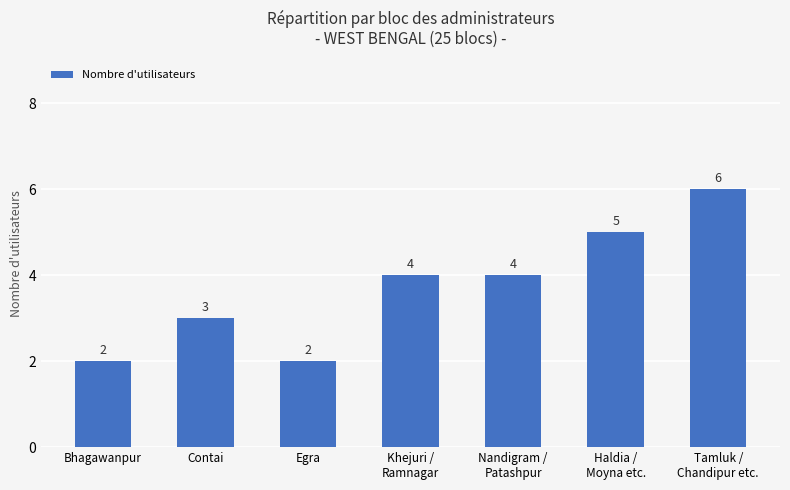

What is the greatest value displayed?

6